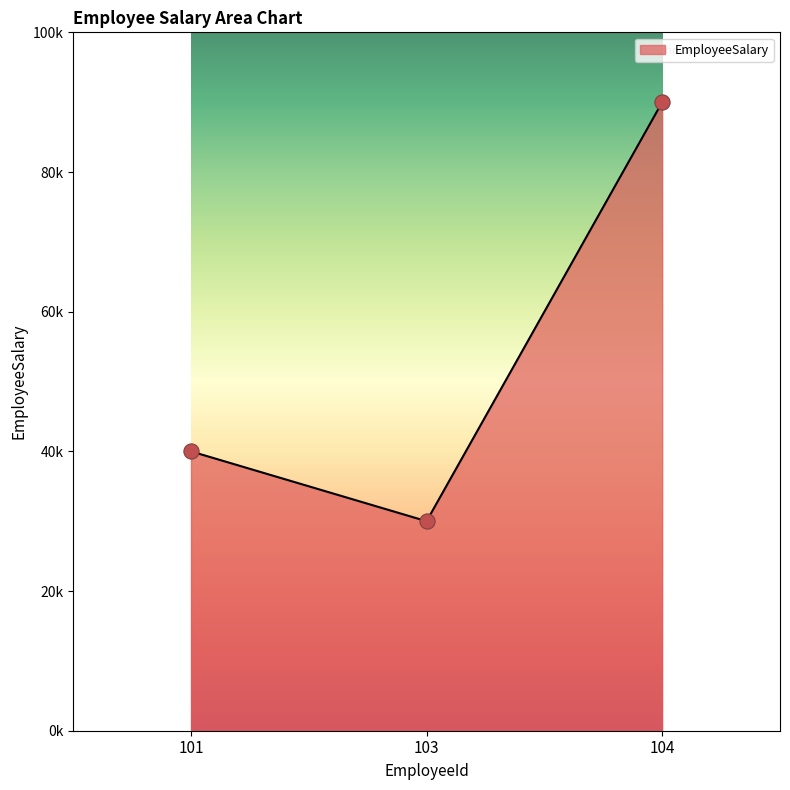

Is this an area chart (filled region under the line)?

Yes